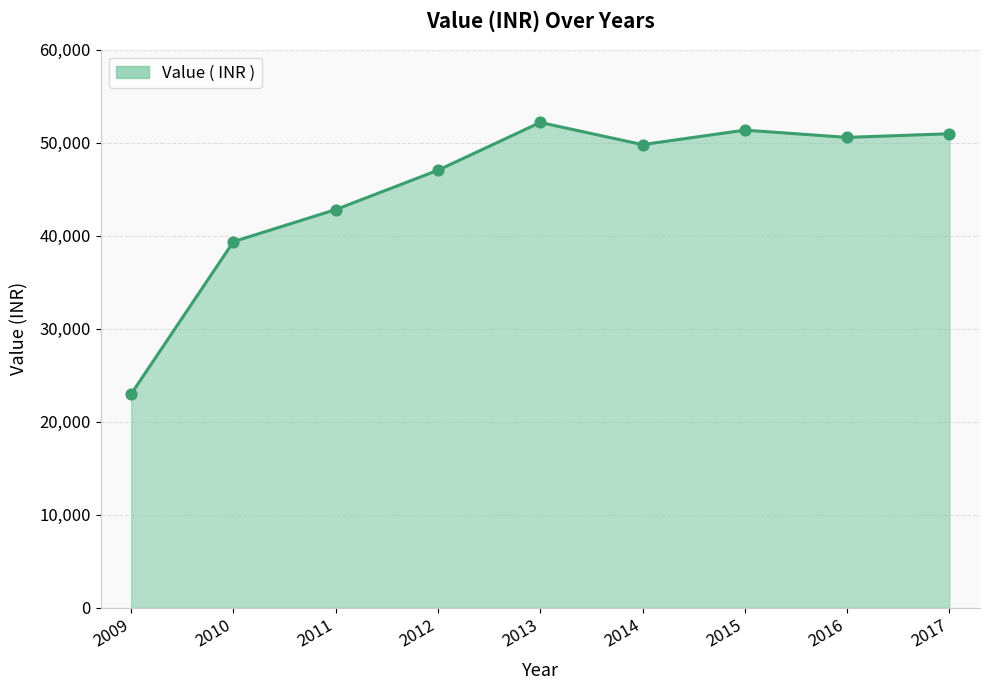

Which has a higher value, 2009 or 2014?

2014